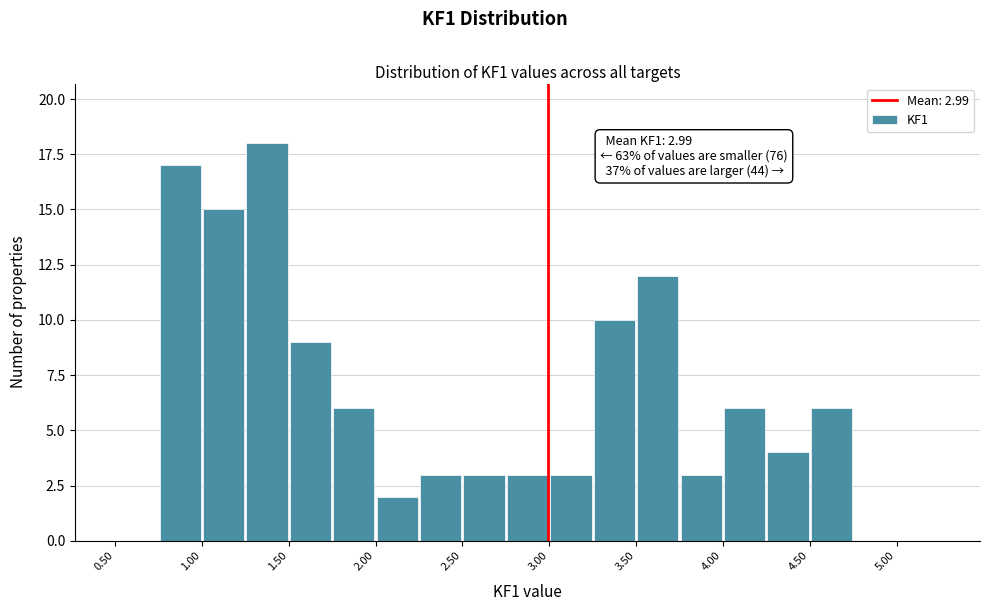

Over which range of the x-axis is the bar tallest?

1.25 to 1.50